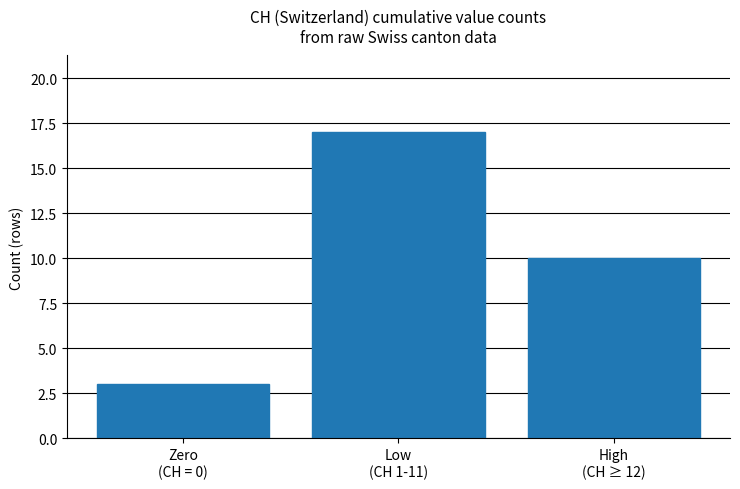

How many series are shown in this chart?

1